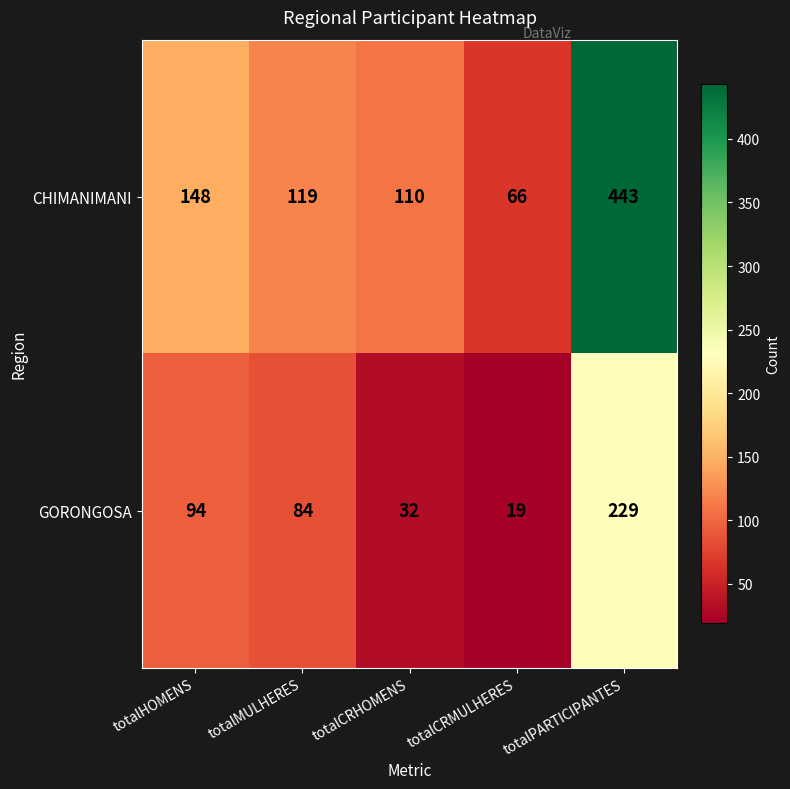

The GORONGOSA series shows 133 at totalHOMENS. True or false?

False